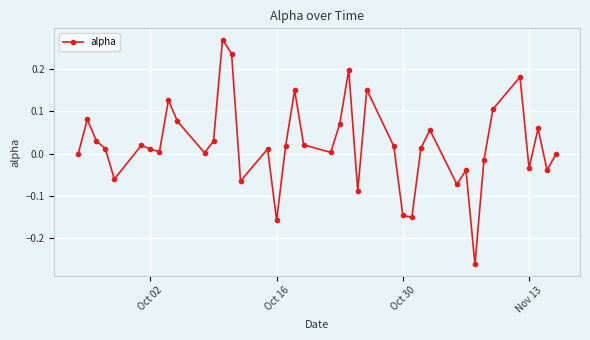

How many interior local valleys (lower than both neighbors) does the data have?

12